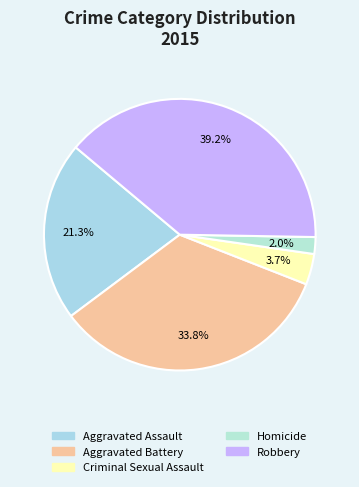

To the nearest percent, what is the average slice percentage?

20%